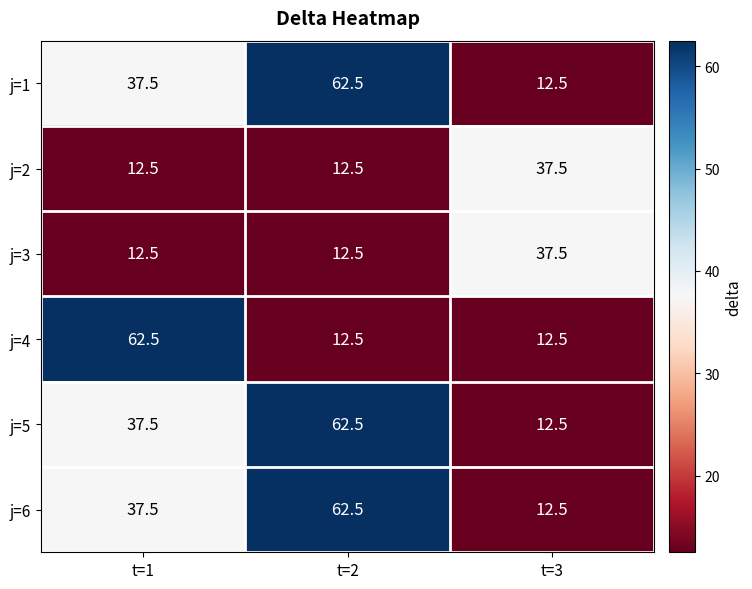

What is the average value of the j=5 series?

37.5